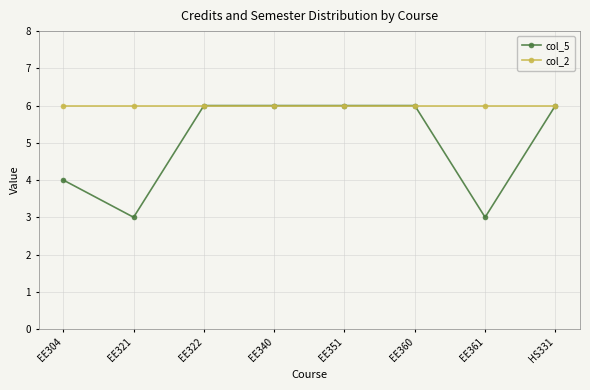

Rank the series at EE361 from highest to lowest value.

col_2, col_5